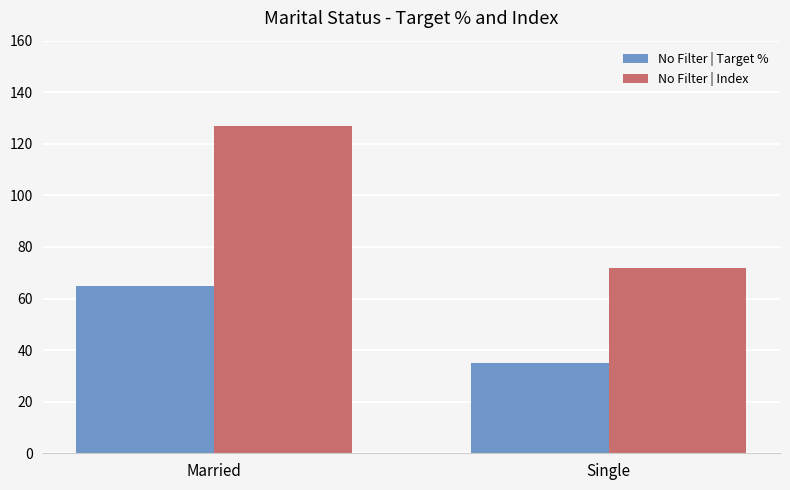

What is the total value across all series at Single?

107